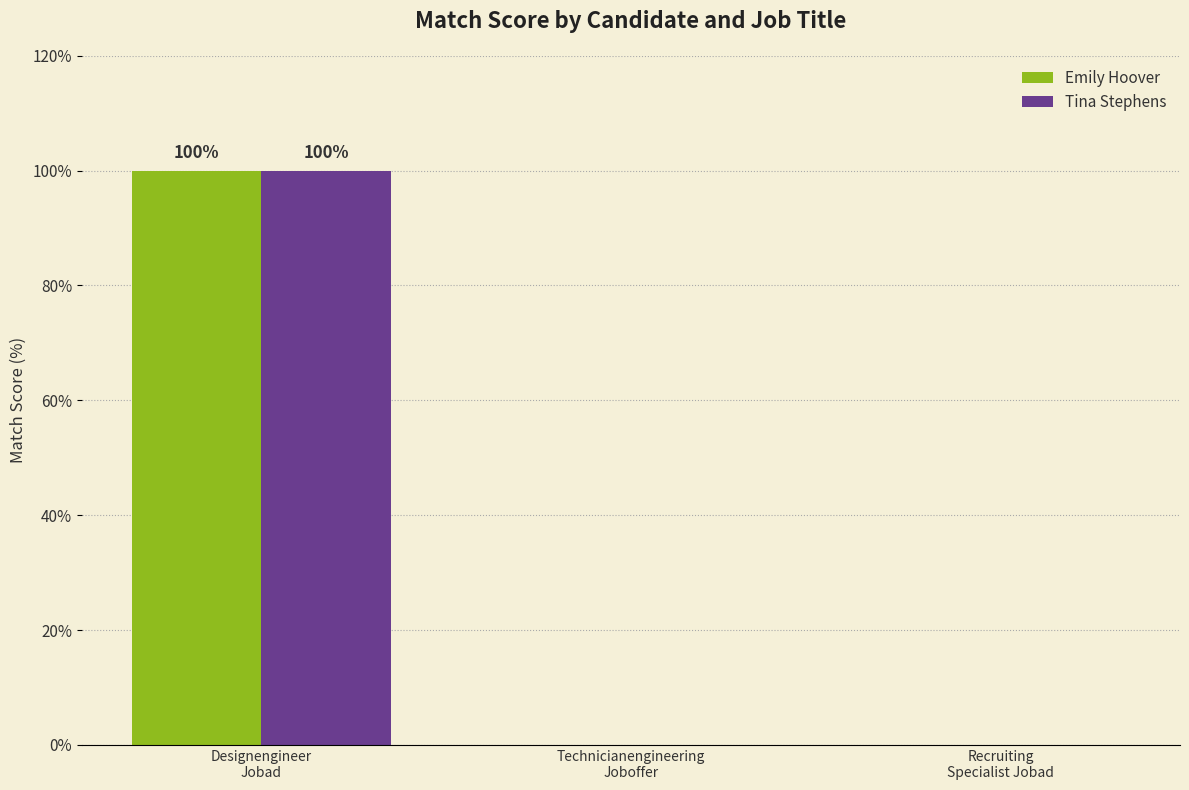

What is the highest value of the Tina Stephens series?

100